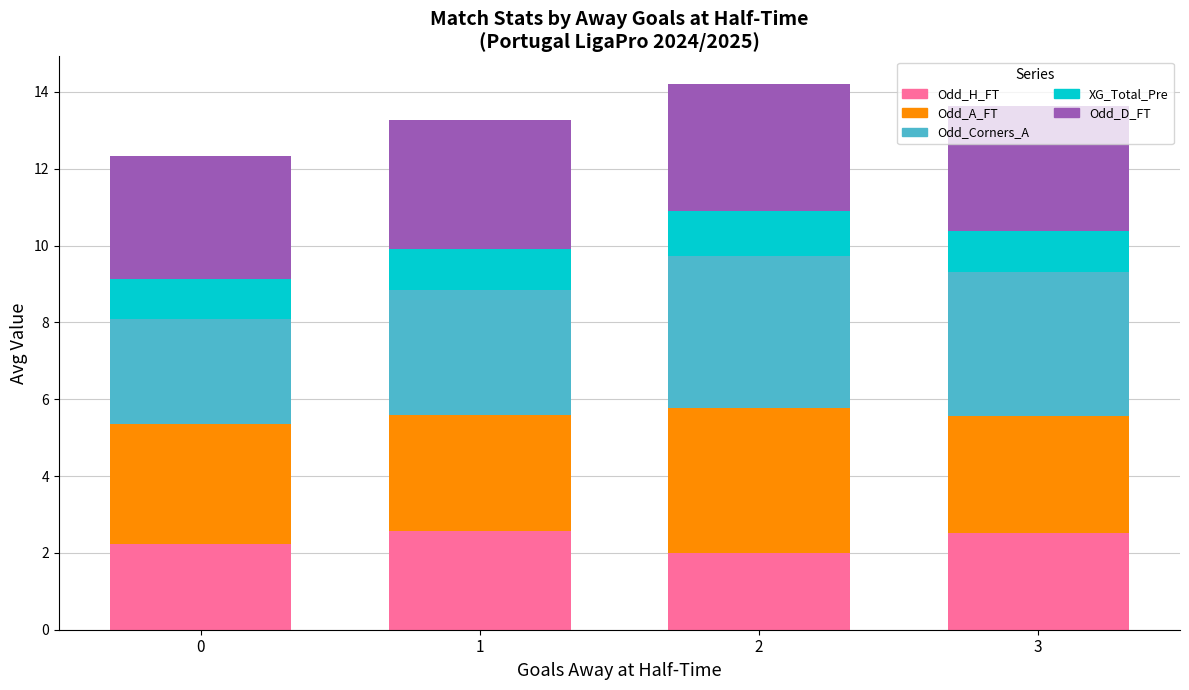

What is the sum of the Odd_H_FT values at 2 and 0?

4.2